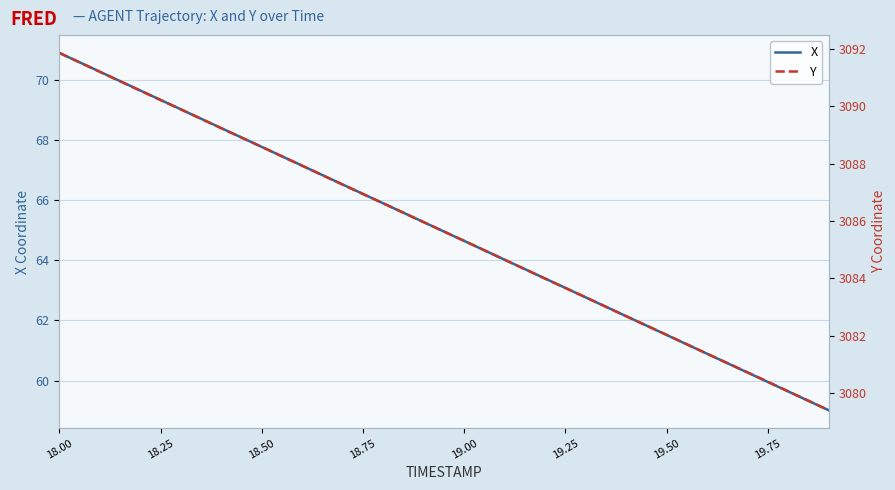

At which label does X first exceed 65?

18.00